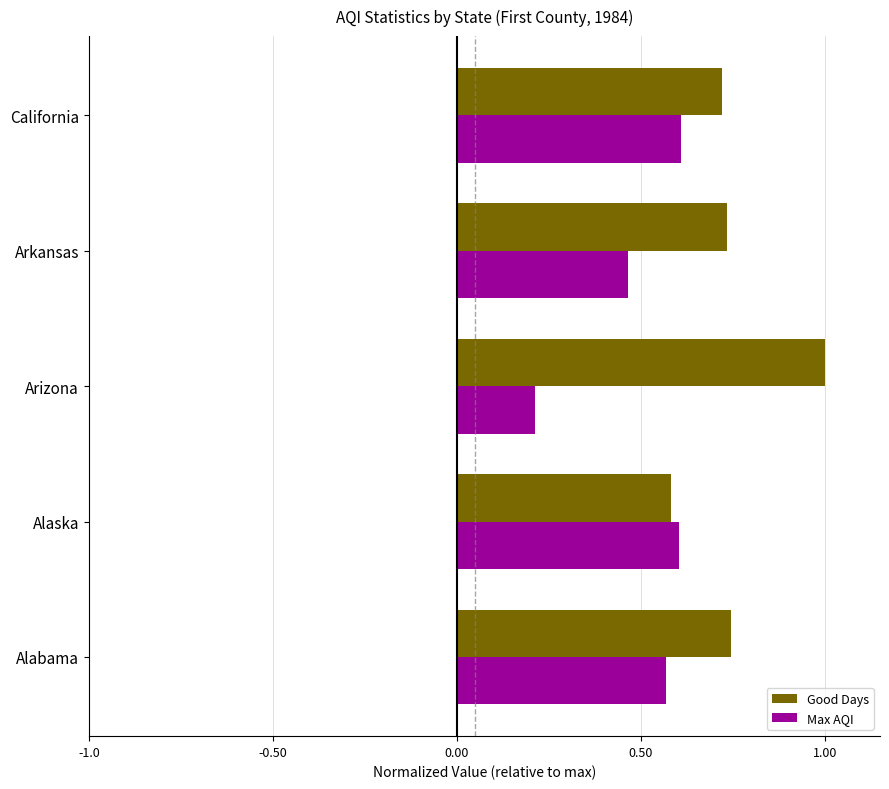

What is the difference between the maximum and minimum values in the Good Days series?

0.4